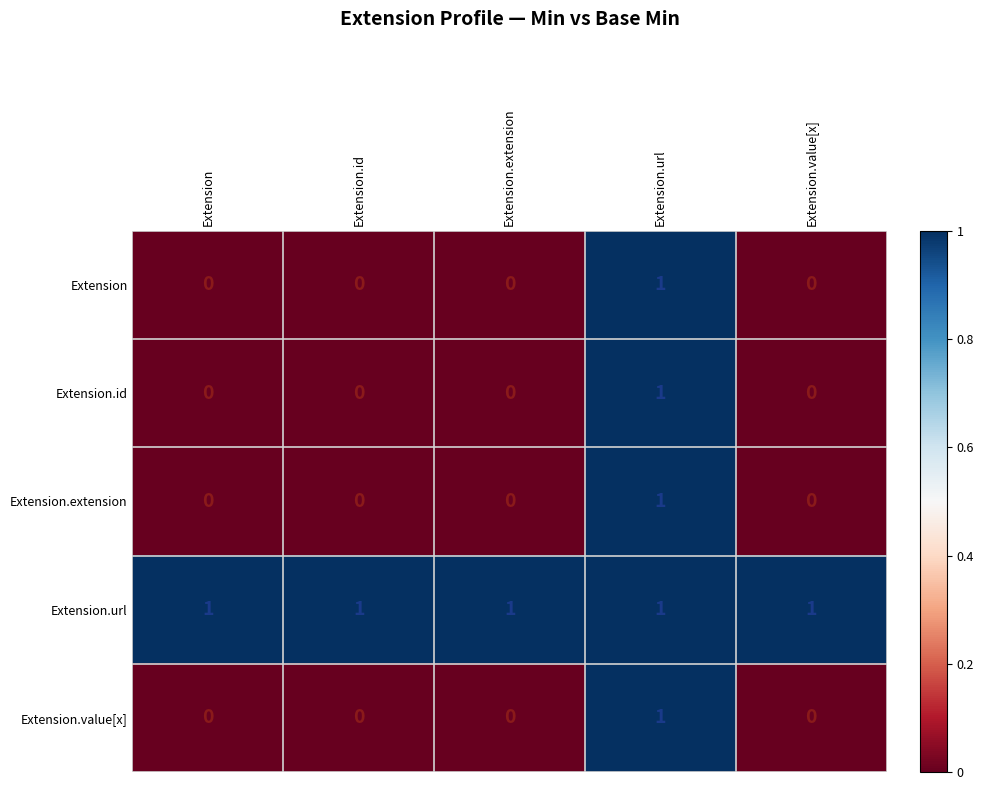

How many positive values does the Extension.id series have?

1